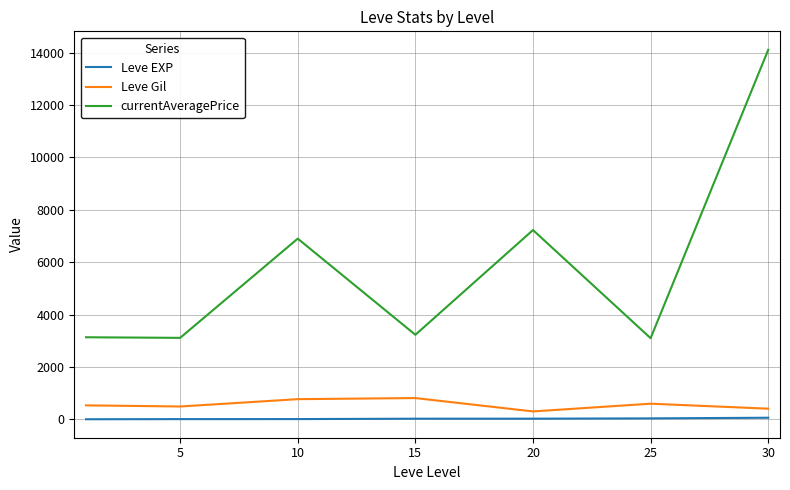

Which series has the widest spread of values?

currentAveragePrice